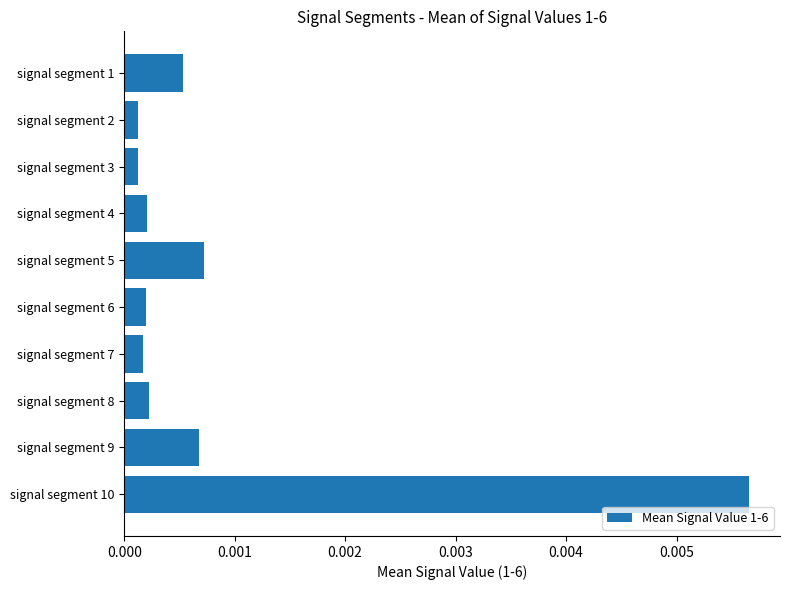

Between signal segment 2 and signal segment 1, which is larger?

signal segment 1